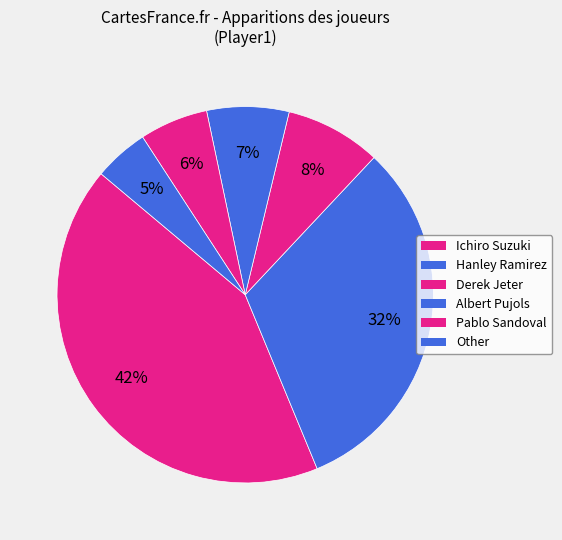

How many slices are in this pie chart?

6